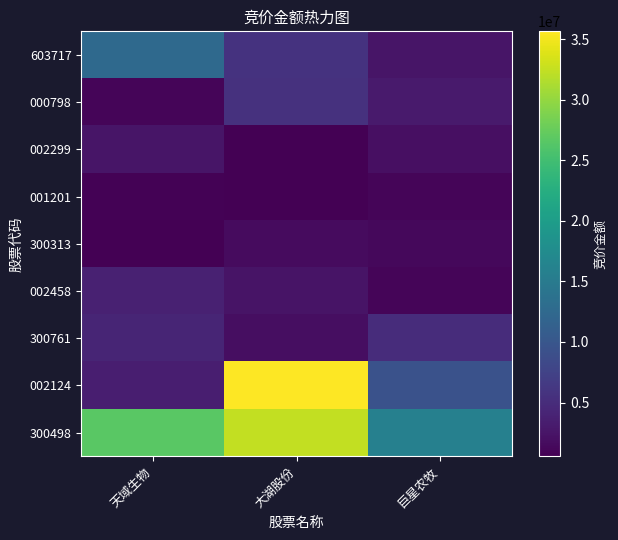

Between 大湖股份 and 巨星农牧, which series saw the biggest shift?

002124